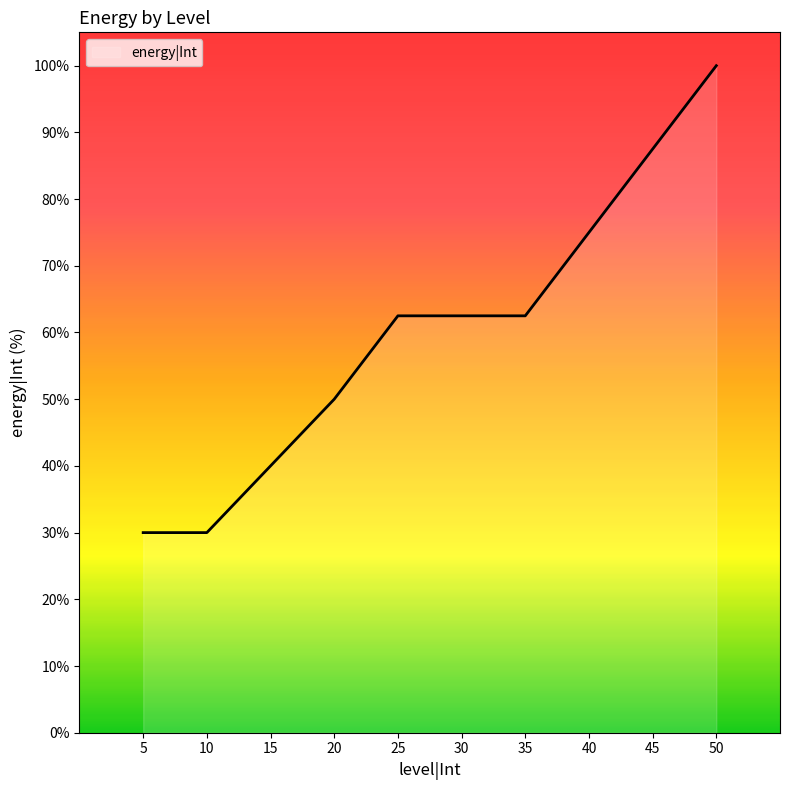

Is it true that the value at 10 is 43.5?

False